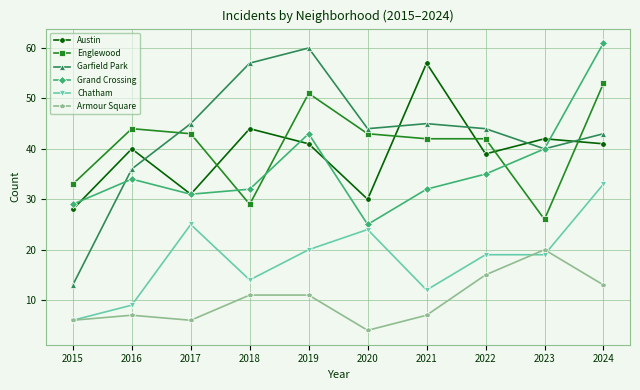

How many lines are shown in the chart?

6